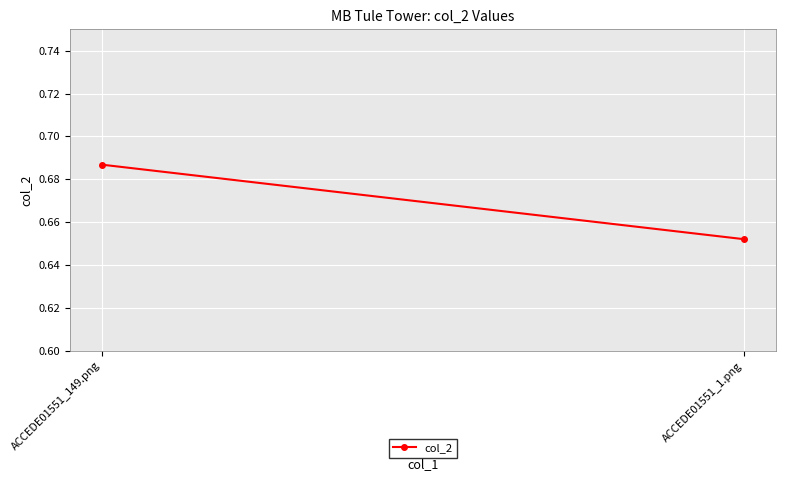

The value at ACCEDE01551_1.png is 0.7. True or false?

True